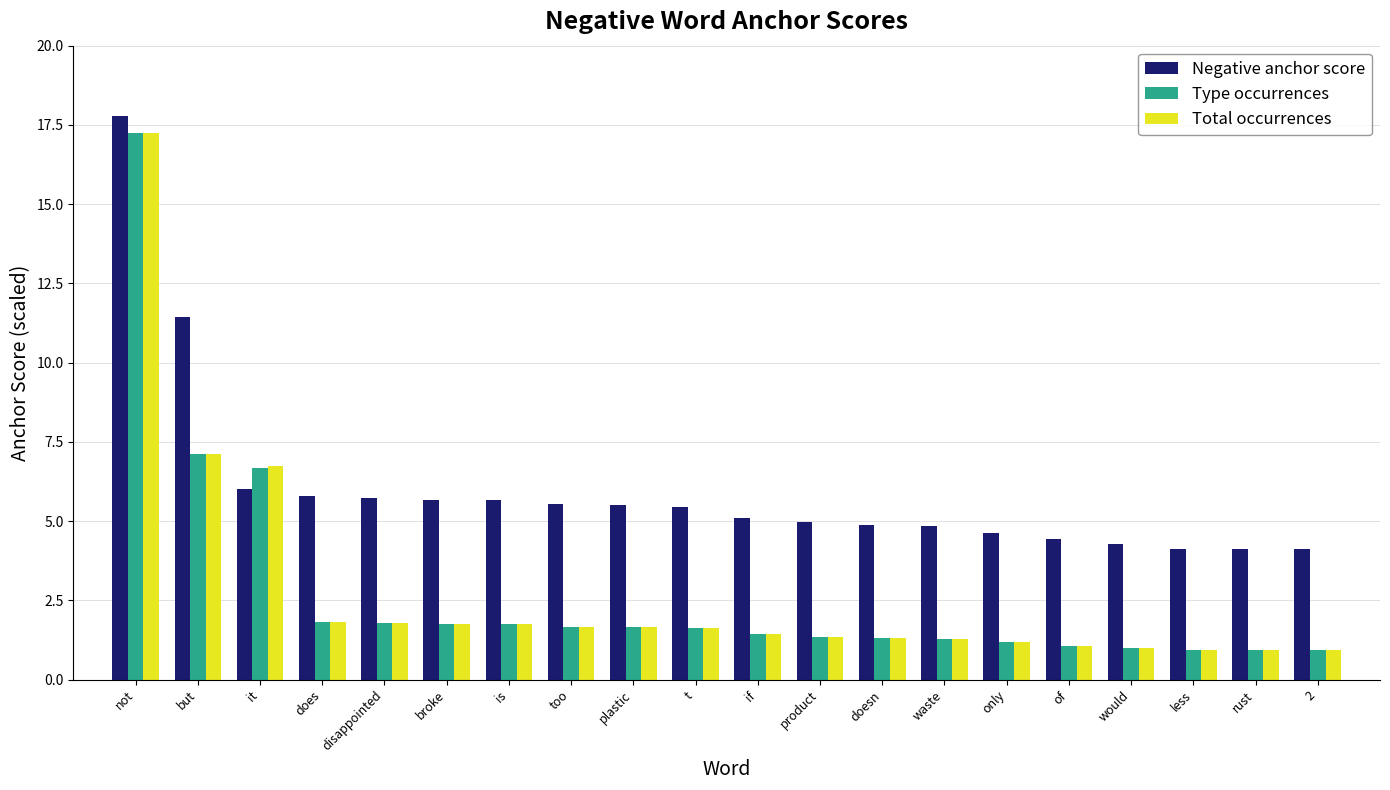

At which label does Negative anchor score reach its peak?

not